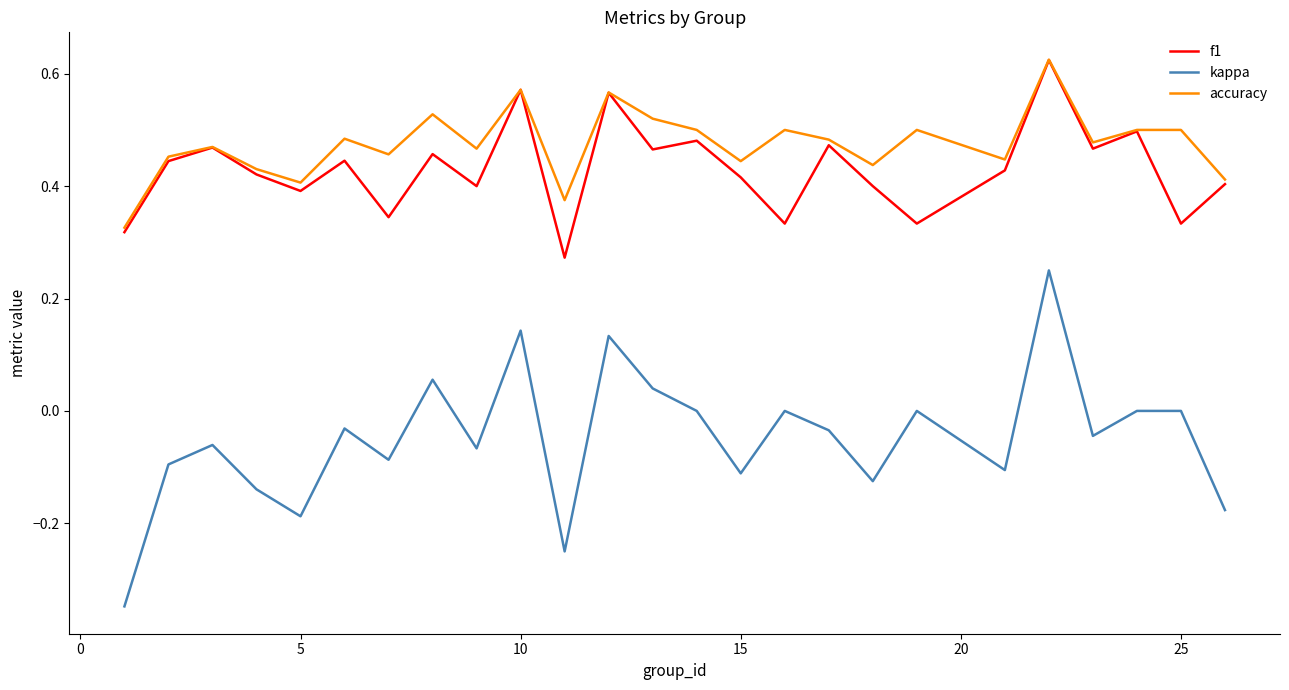

Is this an area chart (filled region under the line)?

No